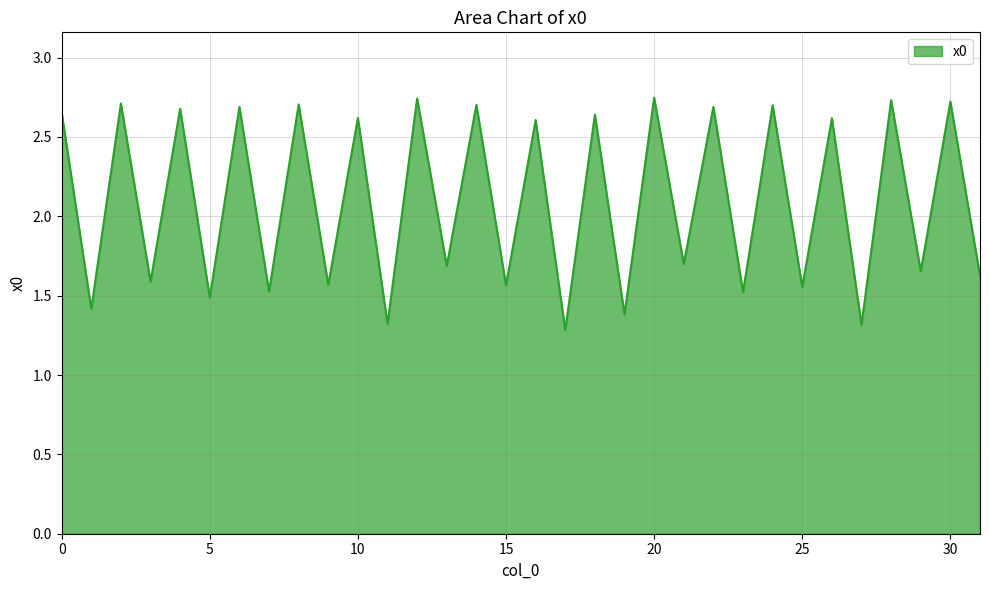

What is the smallest value displayed?

1.3